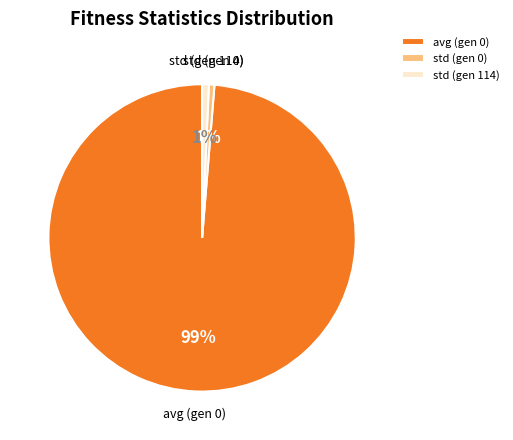

Between avg (gen 0) and std (gen 0), which is larger?

avg (gen 0)